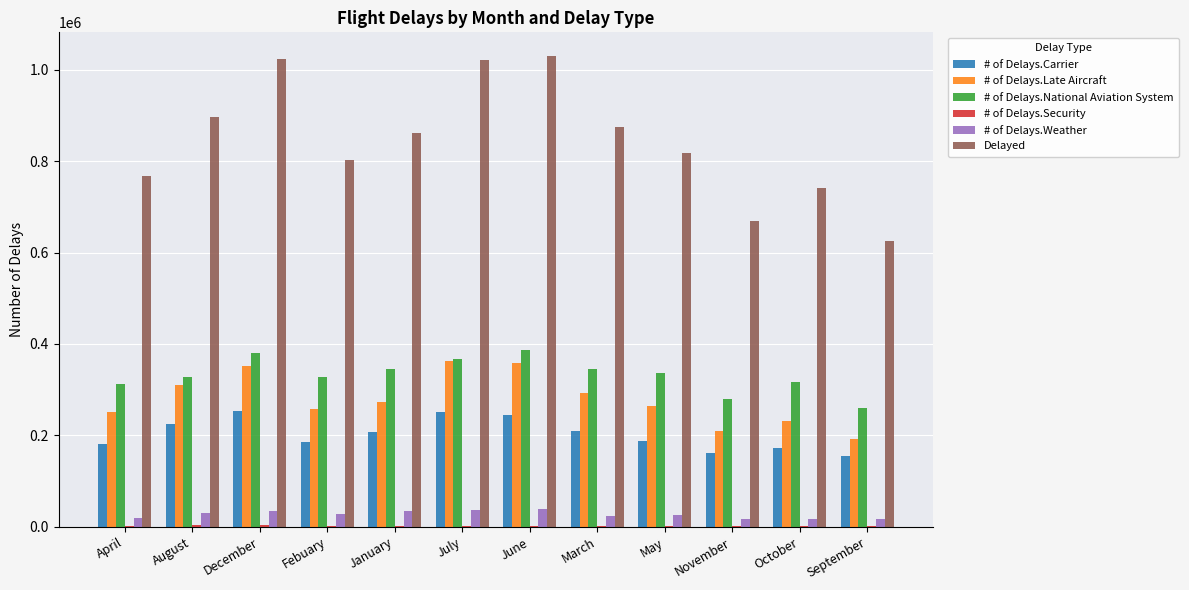

How many groups of bars are there?

12